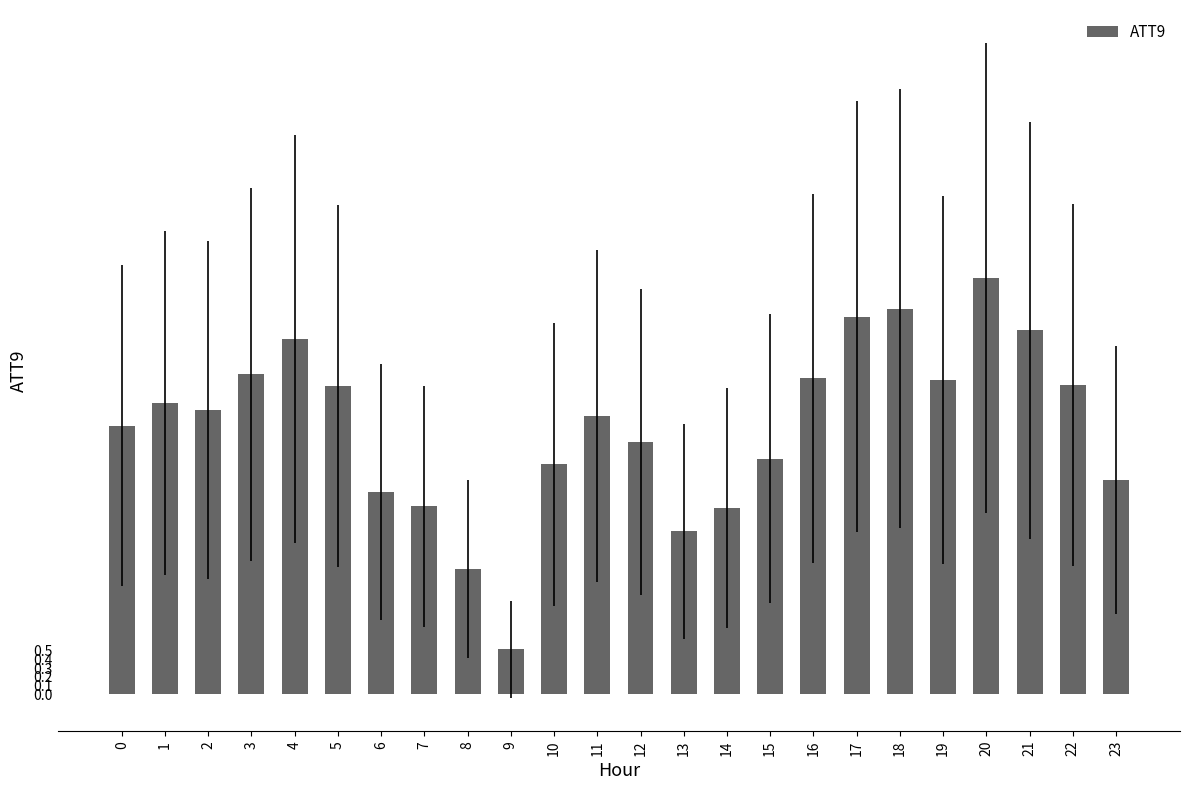

What is the ratio of the value at 21 to the value at 20?

0.9